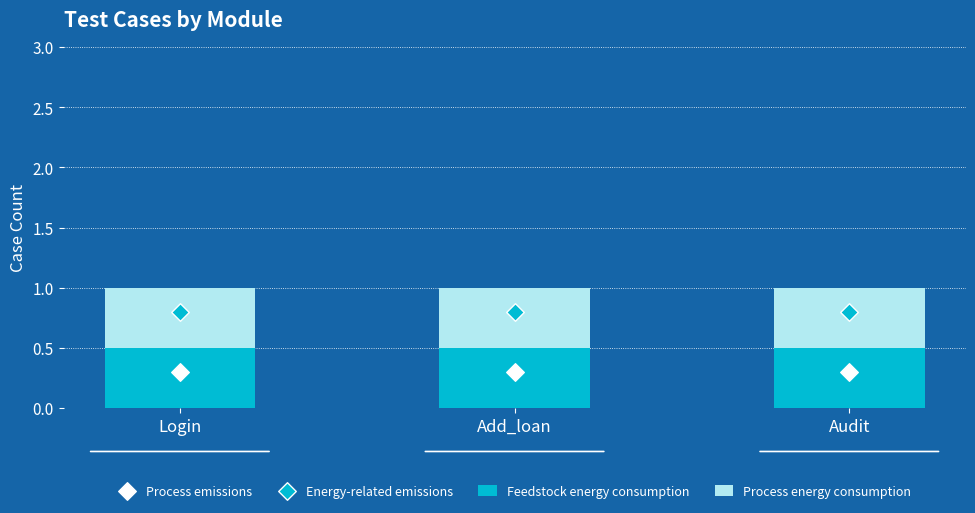

Which series has the widest spread of Y values?

Feedstock energy consumption